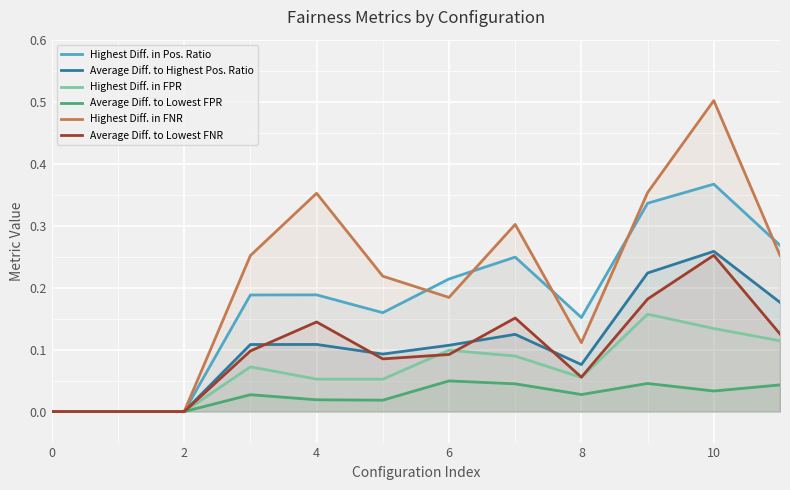

What is the value of the Average Diff. to Highest Pos. Ratio point at the 8th from the left?

0.1